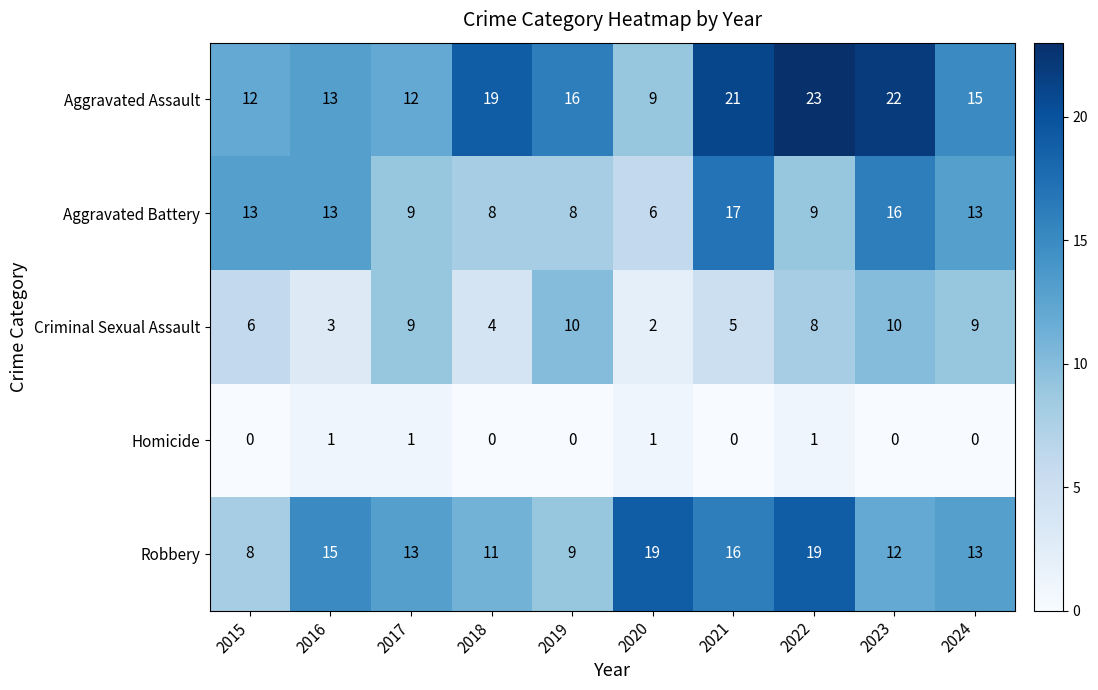

What is the difference between the second highest and minimum values in the Aggravated Assault series?

13